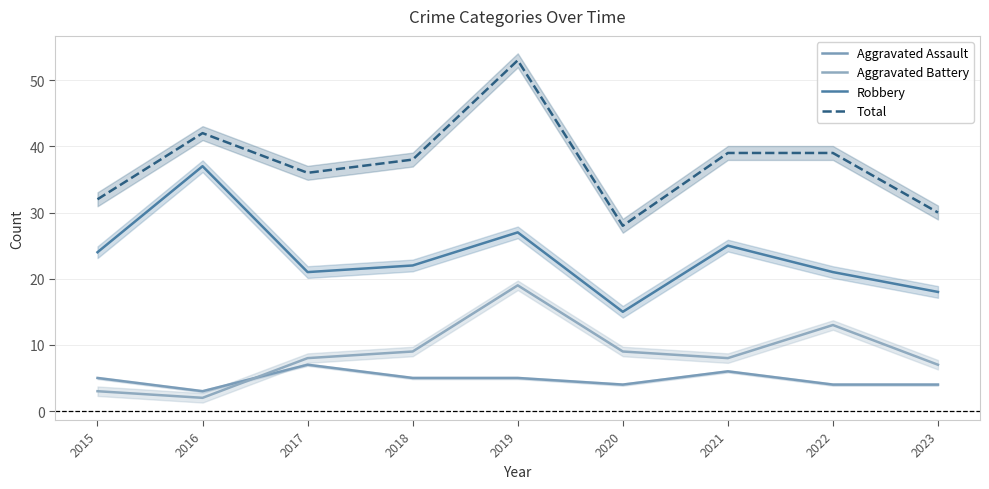

Does the chart display data point markers on the line(s)?

No